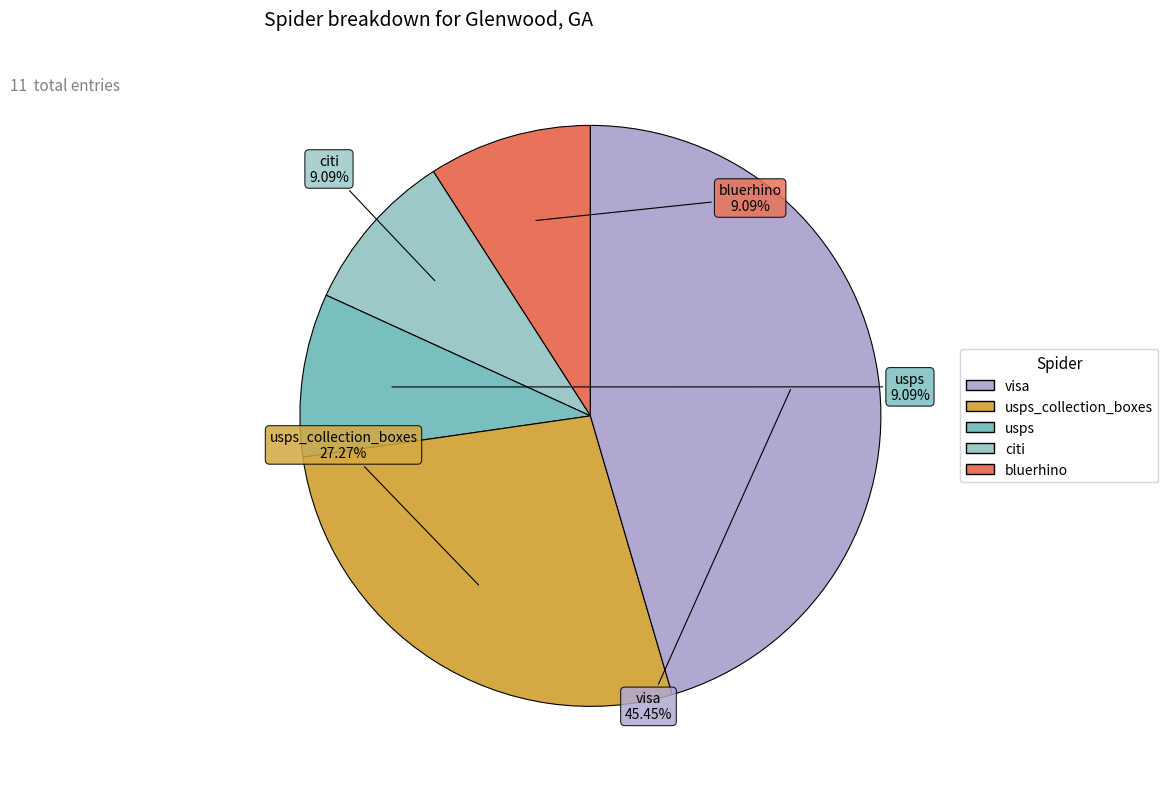

Which has a higher value, usps or usps_collection_boxes?

usps_collection_boxes